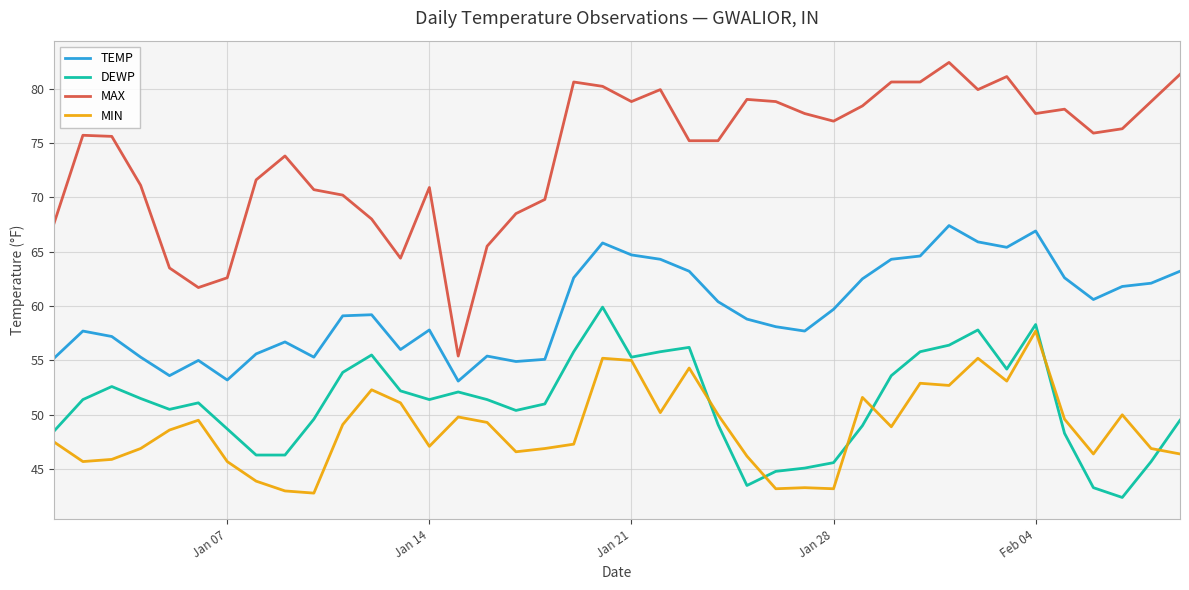

True or false: DEWP has more than 0 points higher than both neighbors.

True